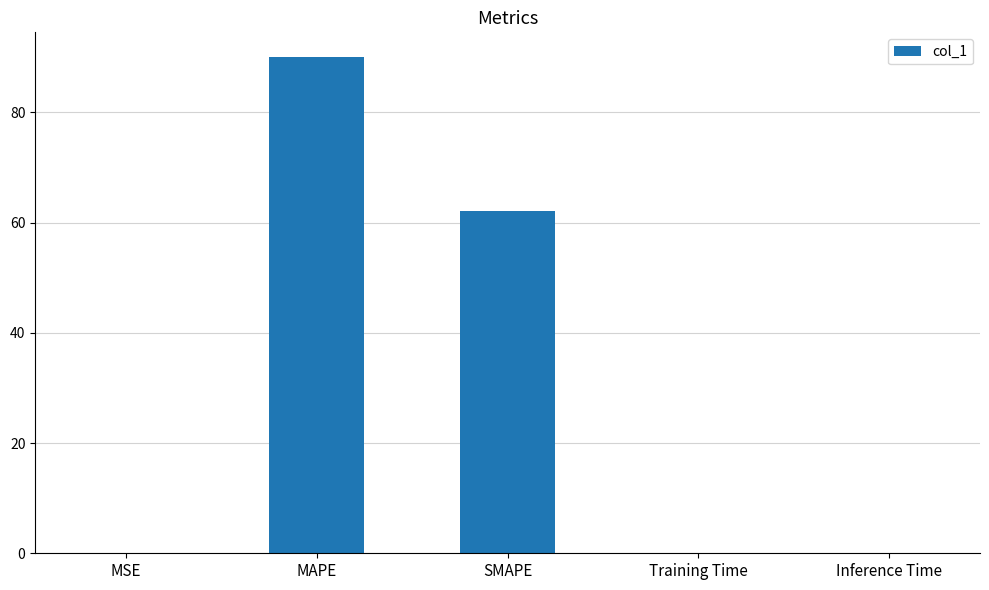

What is the sum of all values?

152.2